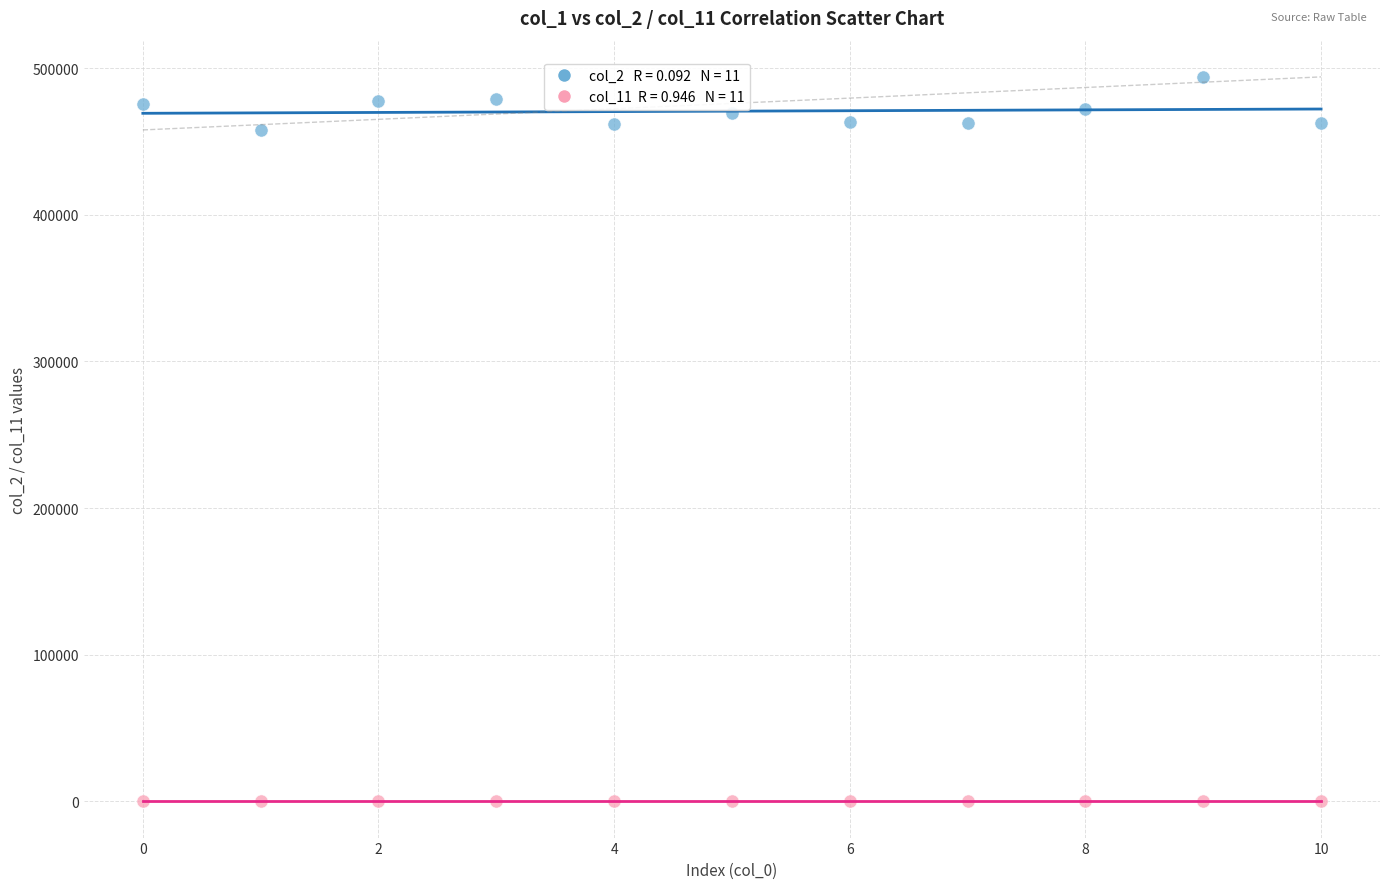

Across all data points, what is the range of Y values (max minus min)?

493913.2